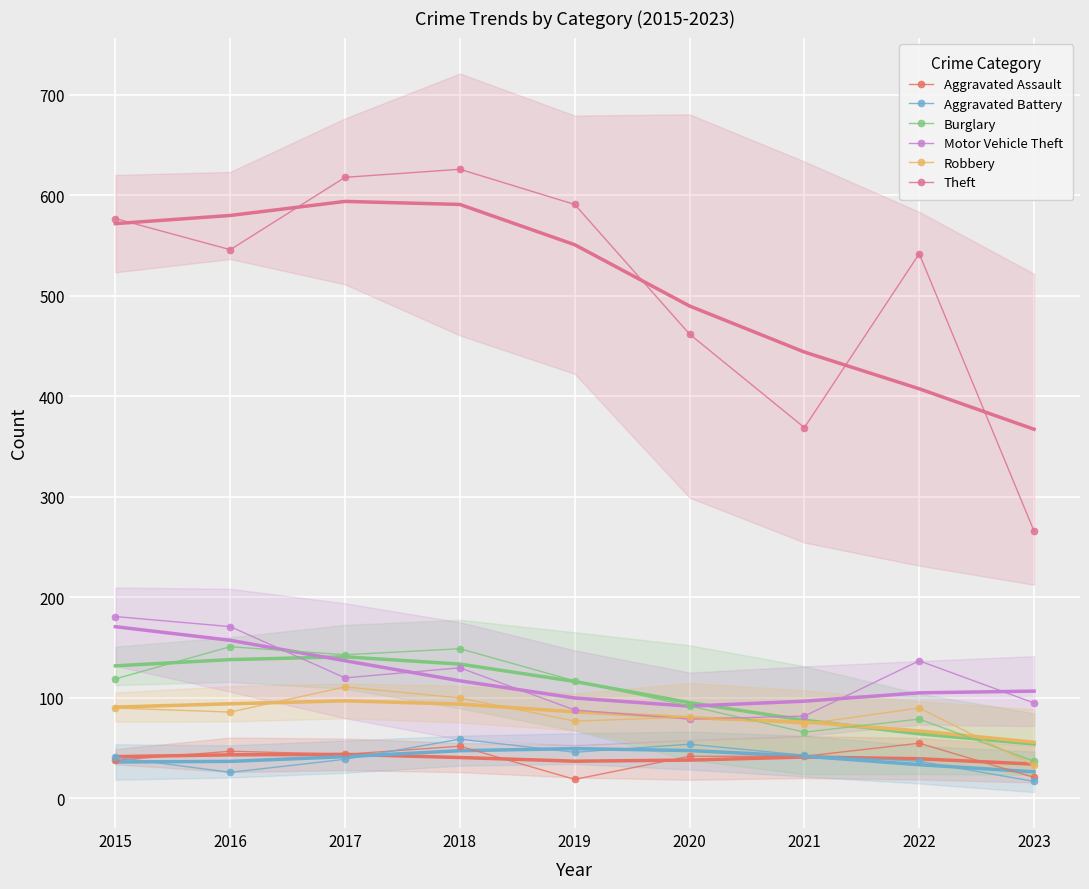

True or false: Aggravated Battery and Robbery intersect in this chart.

False